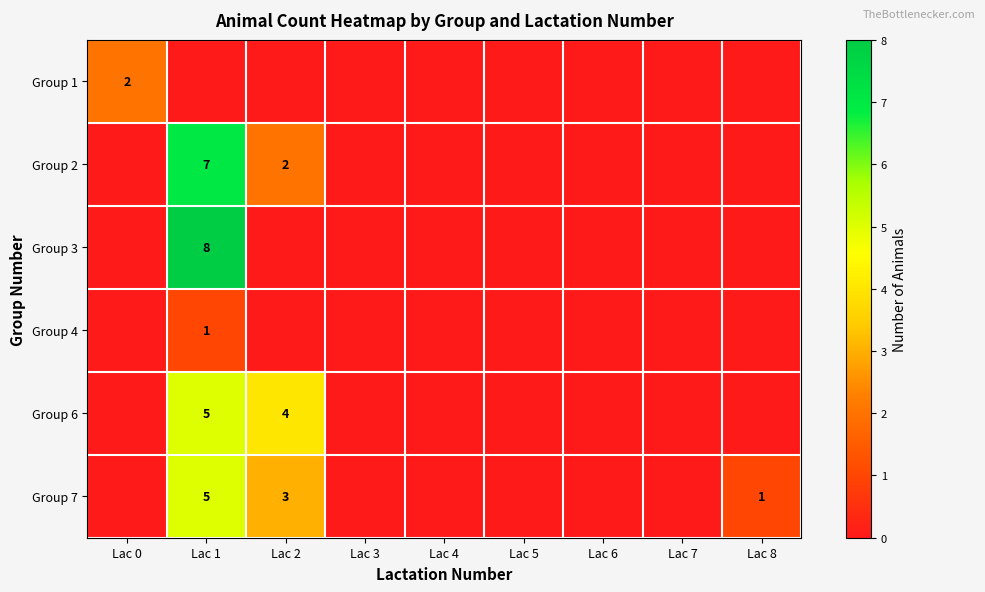

The value of Group 2 at Lac 1 is 5. True or false?

False